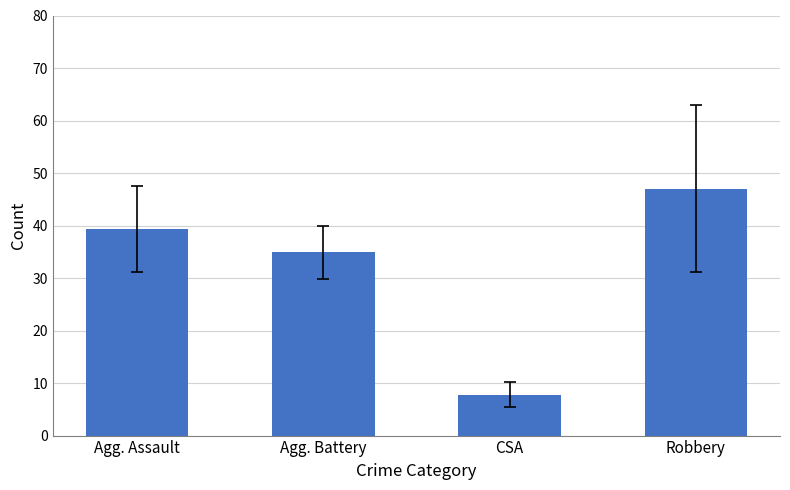

Reading left to right, extract all data points from this chart.

39.3	34.9	7.8	47.0